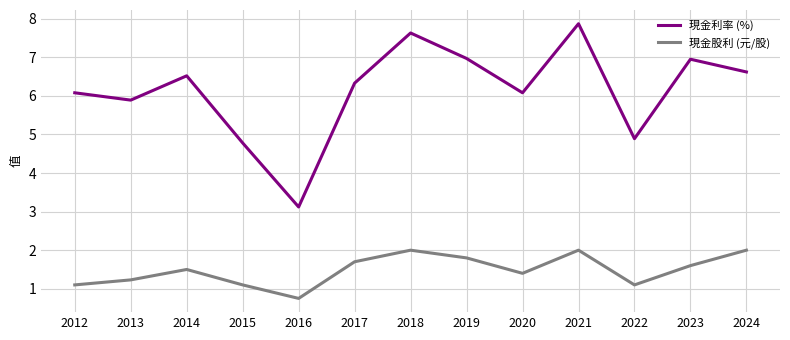

Where is the first local maximum for 現金利率 (%)?

2014